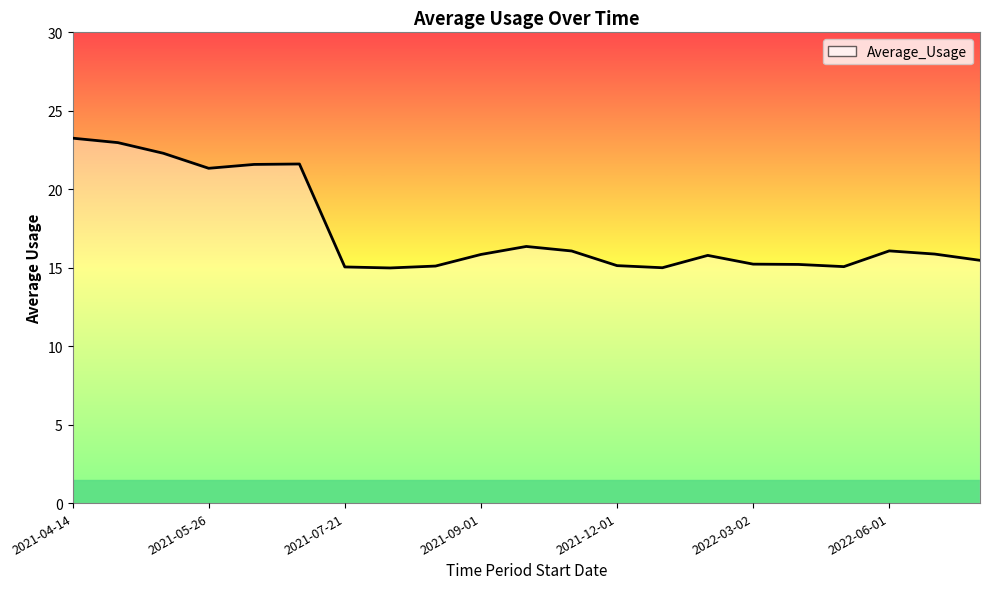

What is the difference between the maximum and minimum values?

8.3